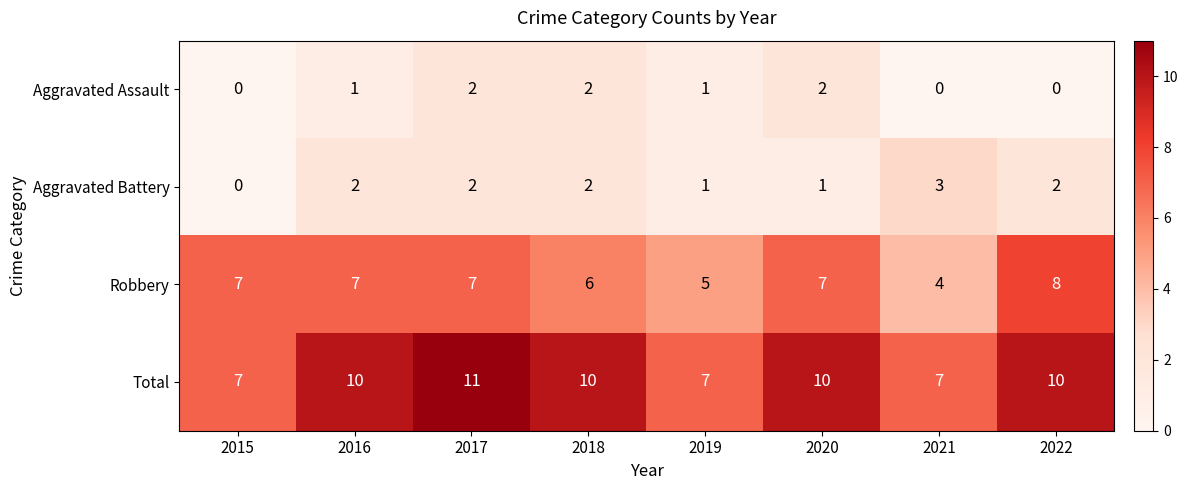

Which series has the largest total across all categories?

Total